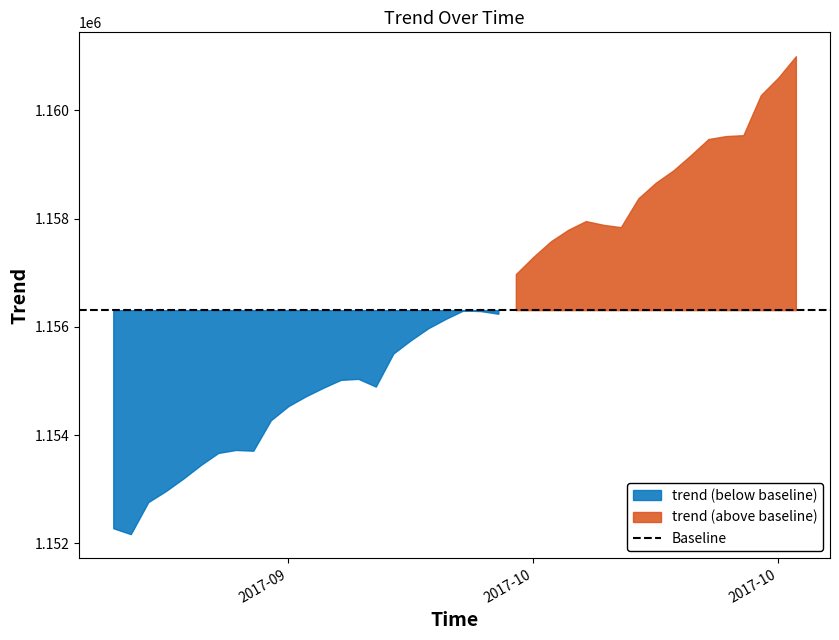

Reading left to right, list all the values displayed in this chart.

1152278.5	1152169.2	1152761.3	1152964.4	1153195.8	1153446.2	1153669.5	1153724.0	1153710.9	1154272.1	1154533.8	1154715.2	1154873.9	1155019.5	1155038.1	1154895.4	1155505.9	1155751.8	1155974.0	1156146.7	1156301.6	1156290.1	1156240.9	1156973.2	1157291.6	1157579.9	1157793.2	1157953.0	1157884.1	1157840.4	1158373.6	1158662.6	1158889.4	1159170.9	1159468.6	1159523.1	1159540.6	1160280.8	1160605.1	1160998.8